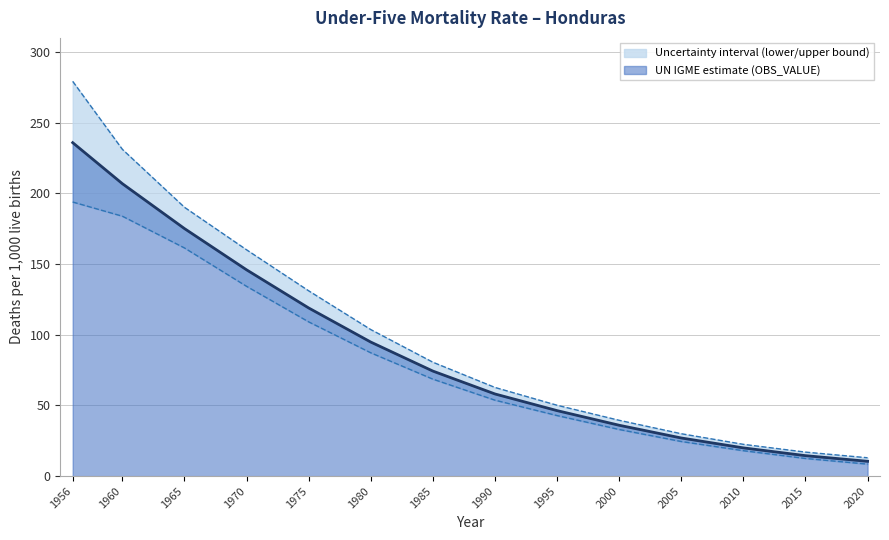

The UN IGME estimate (OBS_VALUE) series shows 46.4 at 1995. True or false?

True